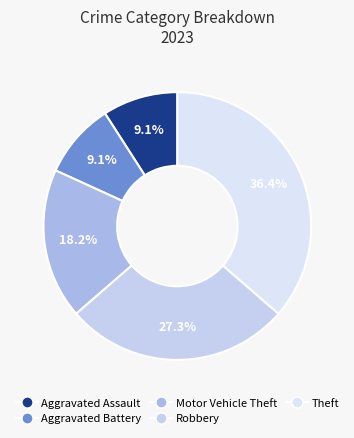

To the nearest percent, what is the average slice percentage?

20%